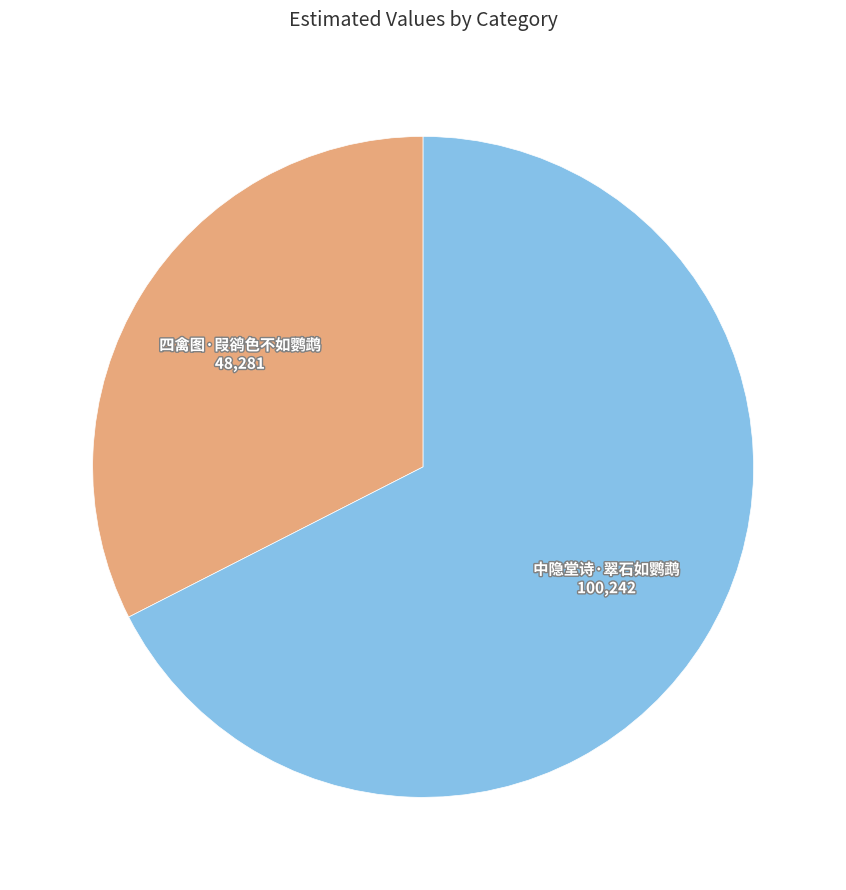

Does any single category account for the majority?

Yes